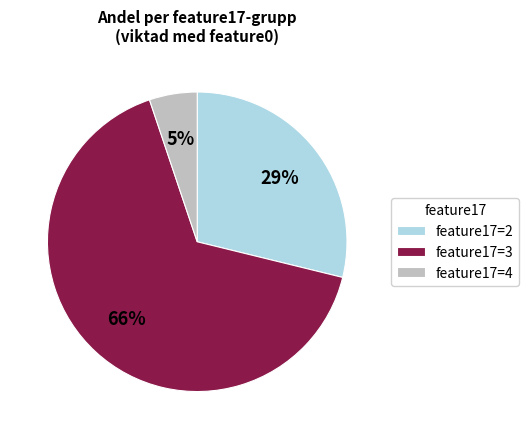

To the nearest percent, what percentage of the pie is feature17=2?

29%